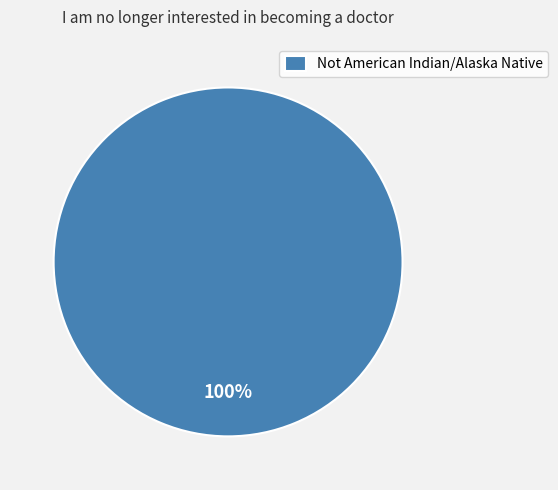

Which category accounts for the majority?

Not American Indian/Alaska Native